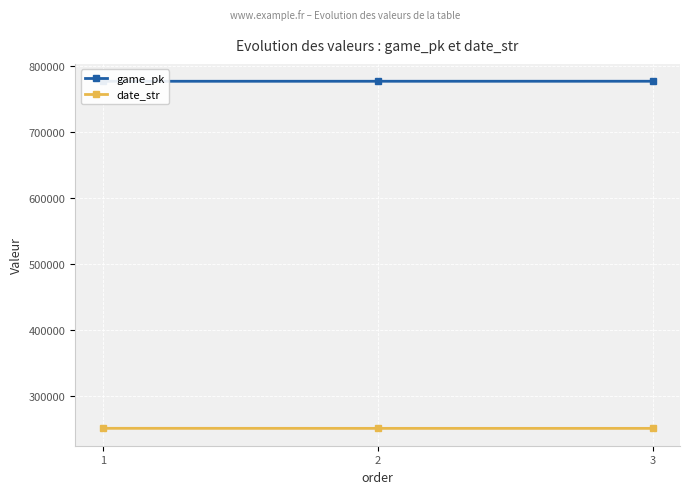

What is the spread (max minus min) of values at 3?

526234